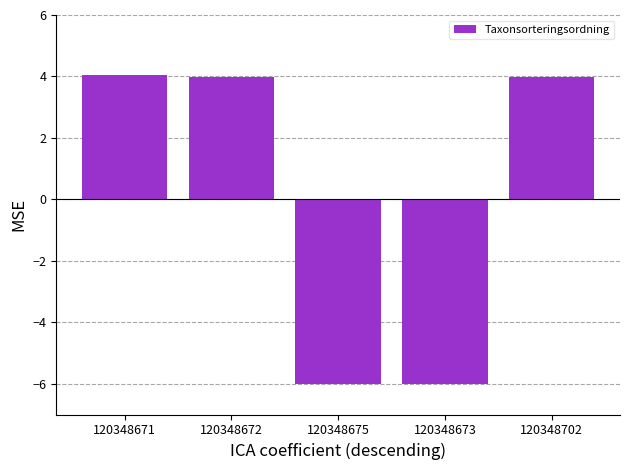

What is the maximum value shown in the chart?

4.0